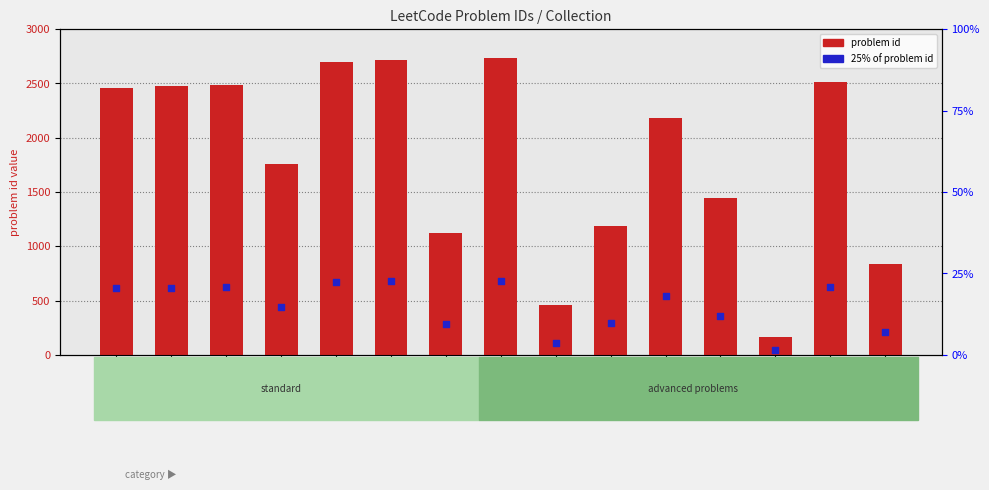

At how many categories does at least one series exceed 1887?

8